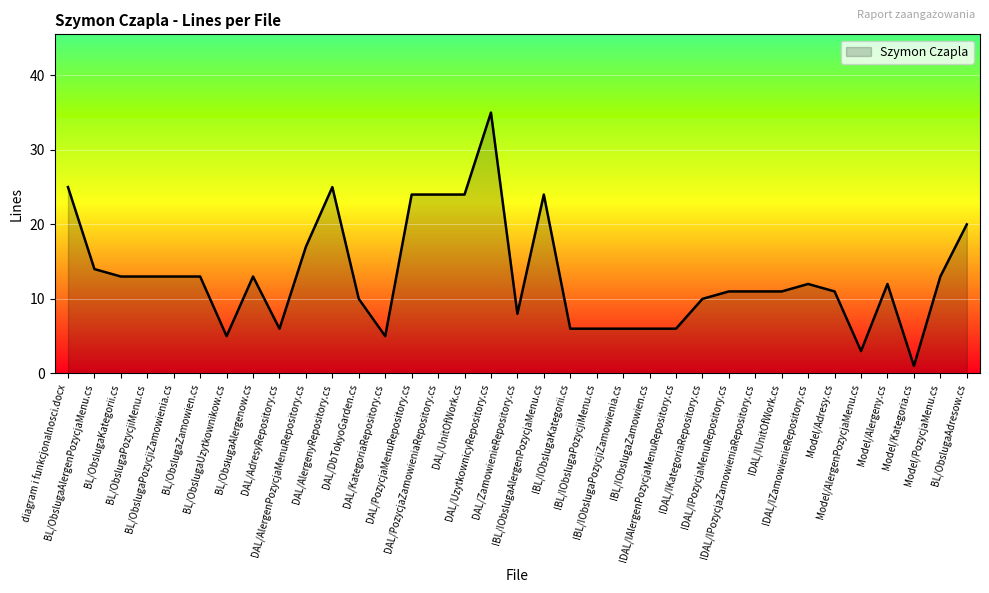

True or false: the data has more than 0 interior local peaks.

True